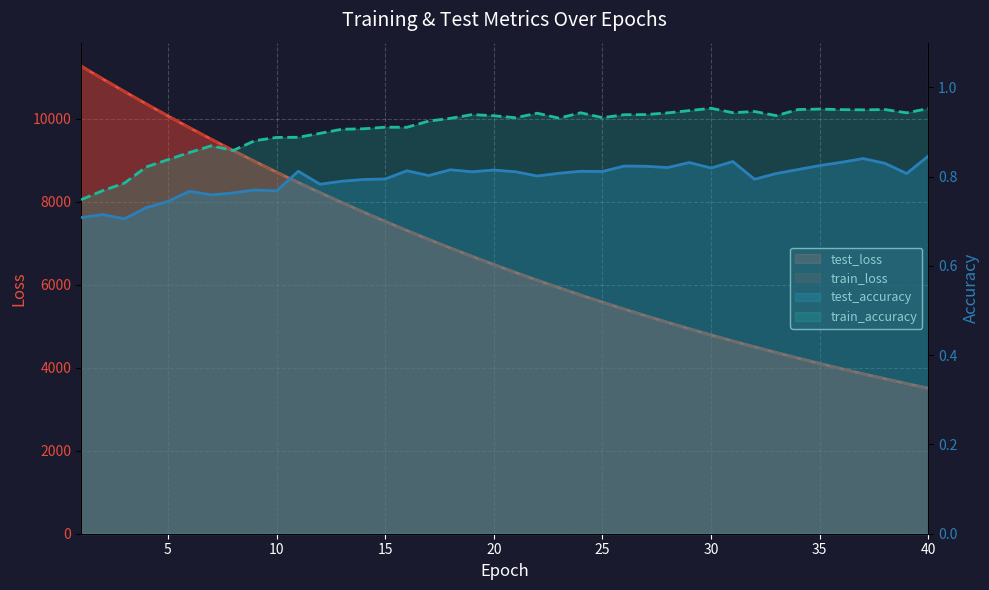

True or false: train_loss and train_accuracy intersect in this chart.

False